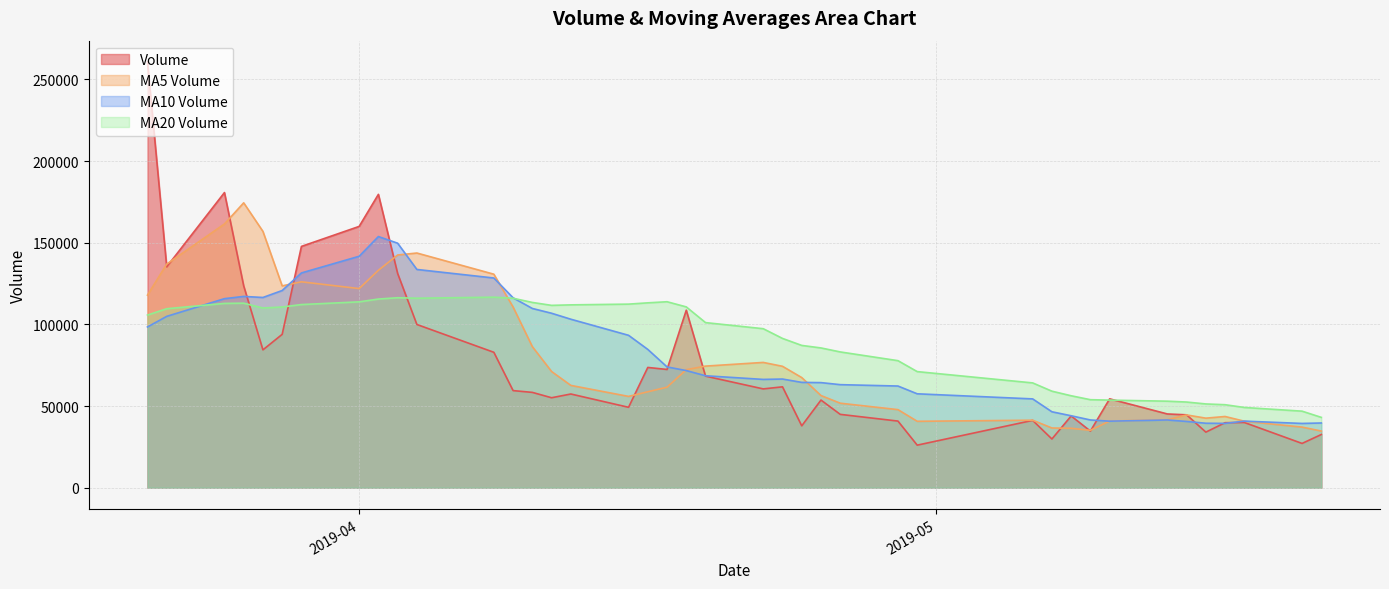

Which series changed the most between 2019-05-08 and 2019-04-16?

v_ma20